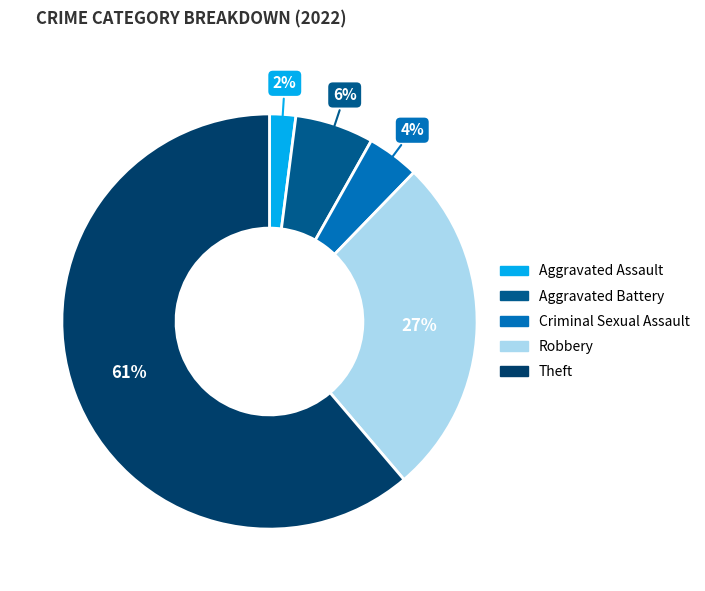

True or false: Robbery accounts for 35% of the total.

False